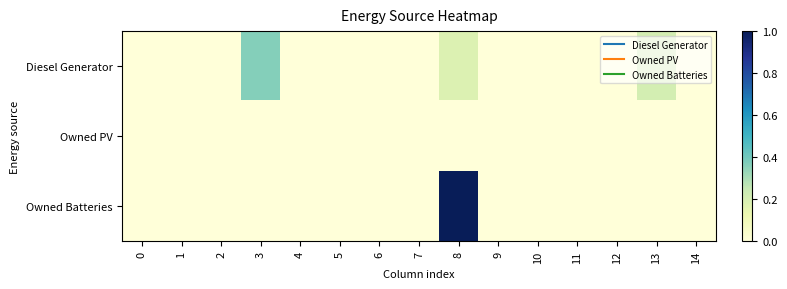

Reading left to right, transcribe all the data shown in this chart.

Diesel Generator: 0=0.0	1=0.0	2=0.0	3=0.4	4=0.0	5=0.0	6=0.0	7=0.0	8=0.2	9=0.0	10=0.0	11=0.0	12=0.0	13=0.2	14=0.0
Owned PV: 0=0.0	1=0.0	2=0.0	3=0.0	4=0.0	5=0.0	6=0.0	7=0.0	8=0.0	9=0.0	10=0.0	11=0.0	12=0.0	13=0.0	14=0.0
Owned Batteries: 0=0.0	1=0.0	2=0.0	3=0.0	4=0.0	5=0.0	6=0.0	7=0.0	8=1.0	9=0.0	10=0.0	11=0.0	12=0.0	13=0.0	14=0.0